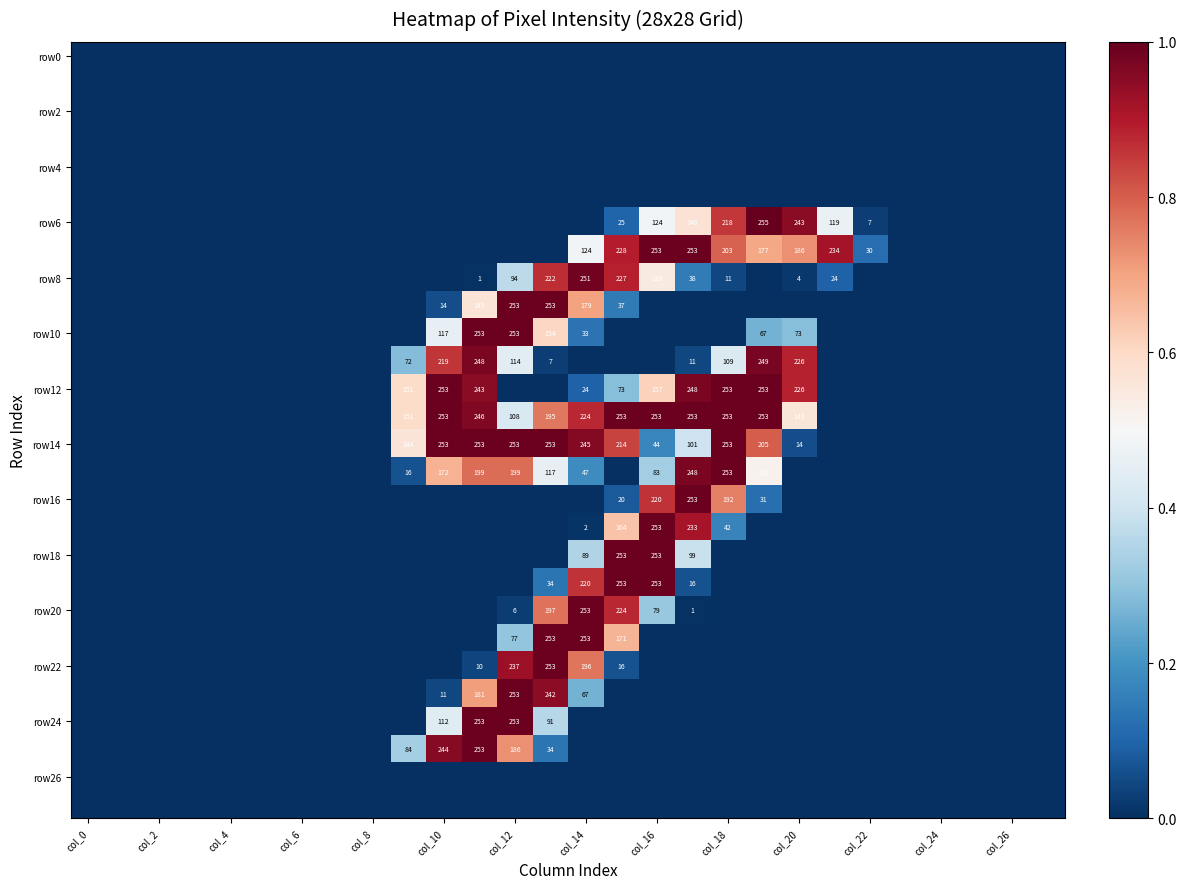

What is the maximum value shown in the chart?

1.0